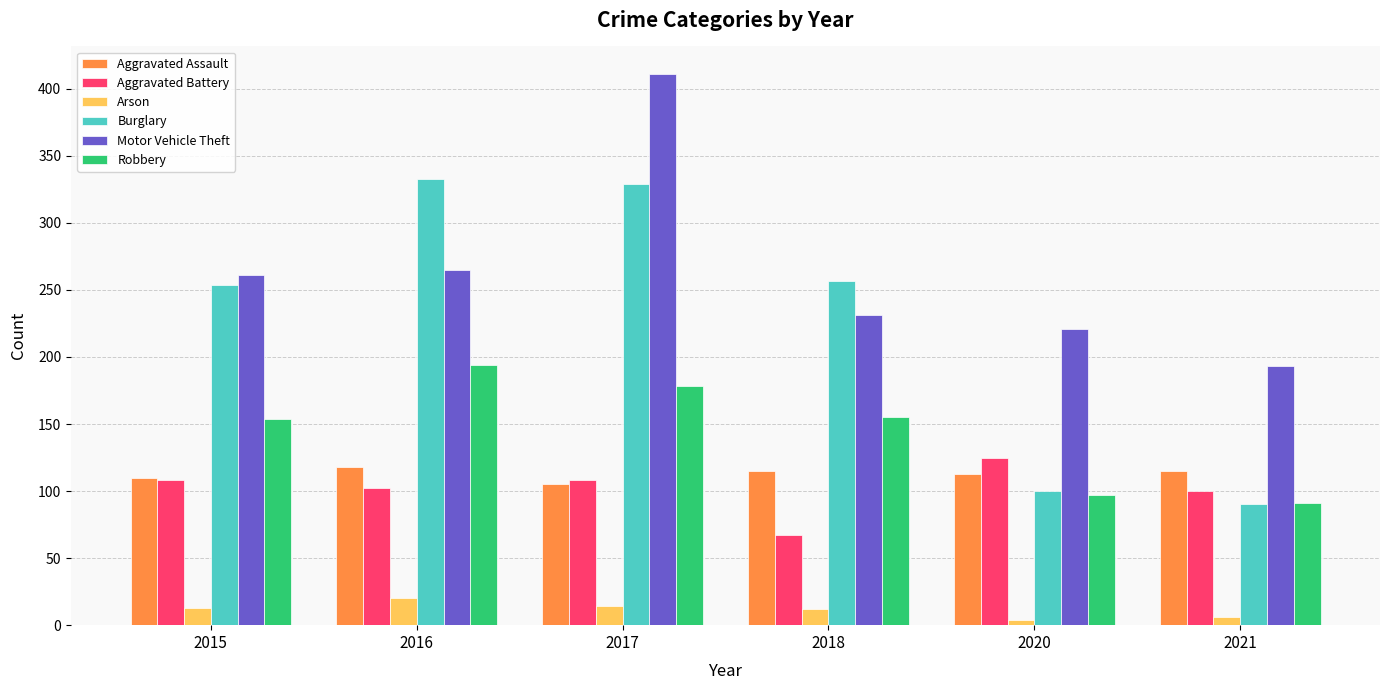

What are all the series names shown in the legend?

Aggravated Assault, Aggravated Battery, Arson, Burglary, Motor Vehicle Theft, Robbery